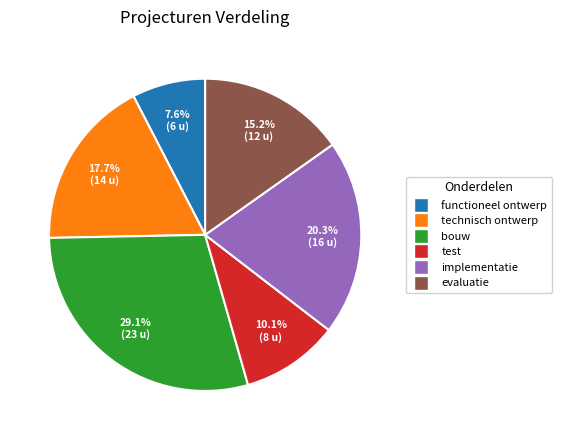

What is the largest slice in the pie chart?

bouw